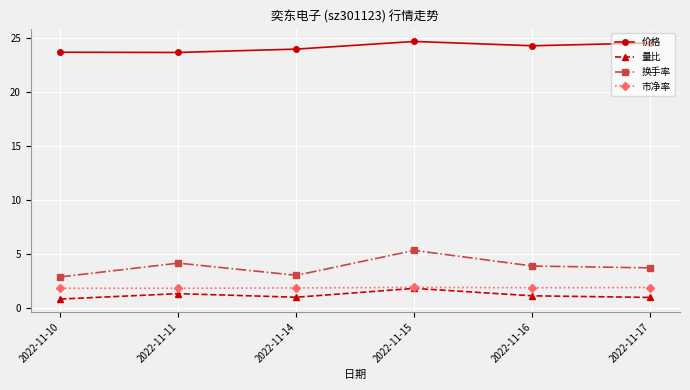

What is the highest value of the 价格 series?

24.7